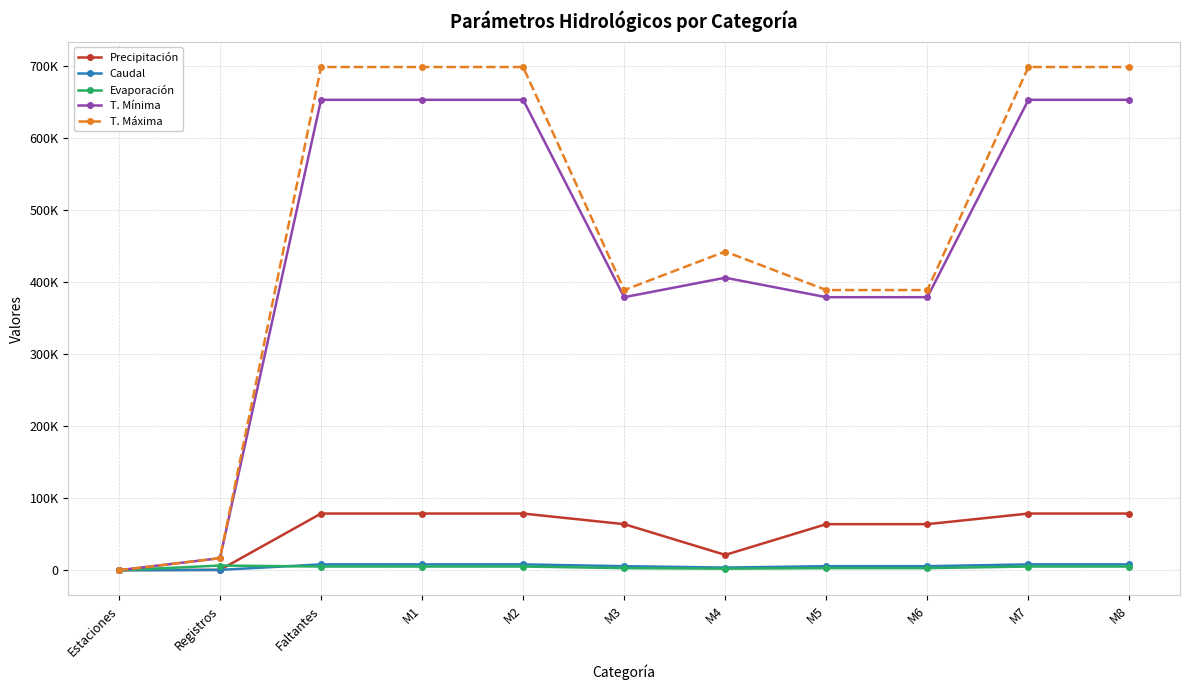

Reading right to left, list all the values displayed in this chart.

Precipitación: M8=78768	M7=78768	M6=64044	M5=64044	M4=21346	M3=64044	M2=78768	M1=78768	Faltantes=78768	Registros=516	Estaciones=313
Caudal: M8=8159	M7=8159	M6=5679	M5=5679	M4=3731	M3=5679	M2=8159	M1=8159	Faltantes=8159	Registros=516	Estaciones=38
Evaporación: M8=5180	M7=5180	M6=2962	M5=2962	M4=2218	M3=2962	M2=5180	M1=5180	Faltantes=5180	Registros=6574	Estaciones=8
T. Mínima: M8=653332	M7=653332	M6=379226	M5=379226	M4=406253	M3=379226	M2=653332	M1=653332	Faltantes=653332	Registros=16779	Estaciones=60
T. Máxima: M8=698886	M7=698886	M6=389143	M5=389143	M4=442622	M3=389143	M2=698886	M1=698886	Faltantes=698886	Registros=16781	Estaciones=60